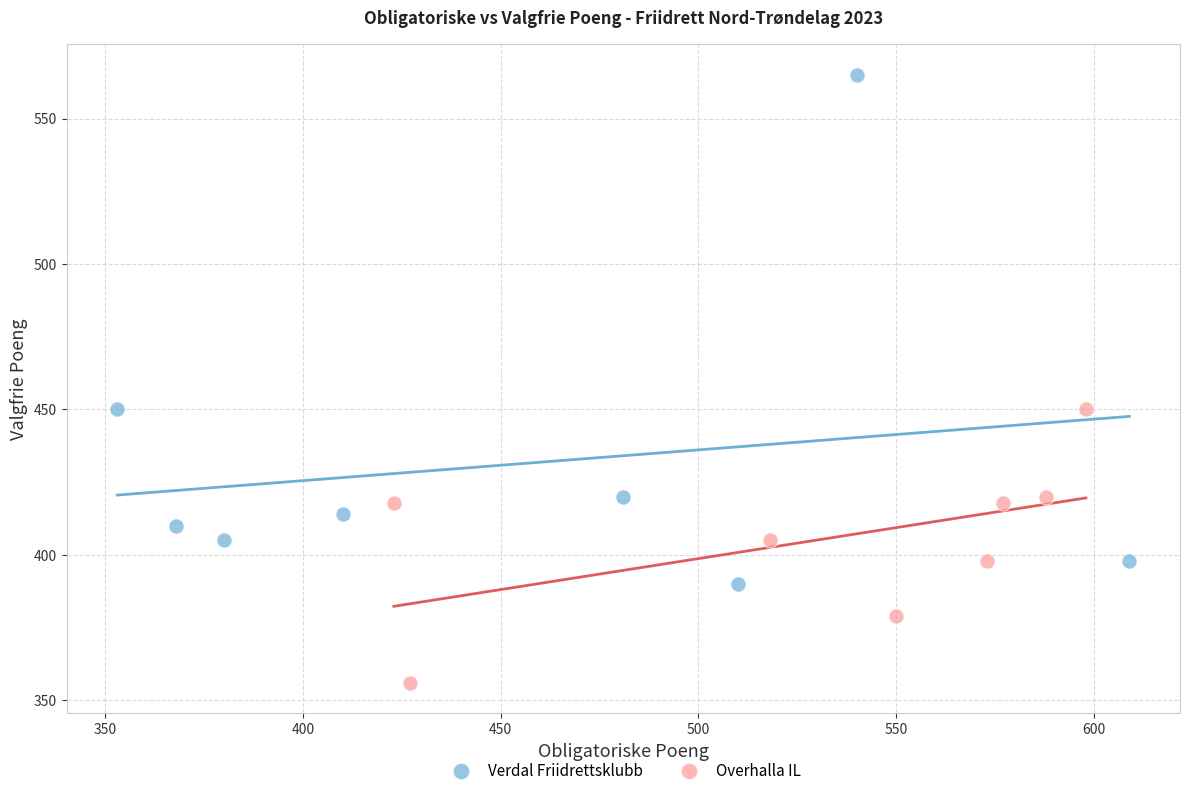

Which series has the largest Y range (max minus min)?

Verdal Friidrettsklubb